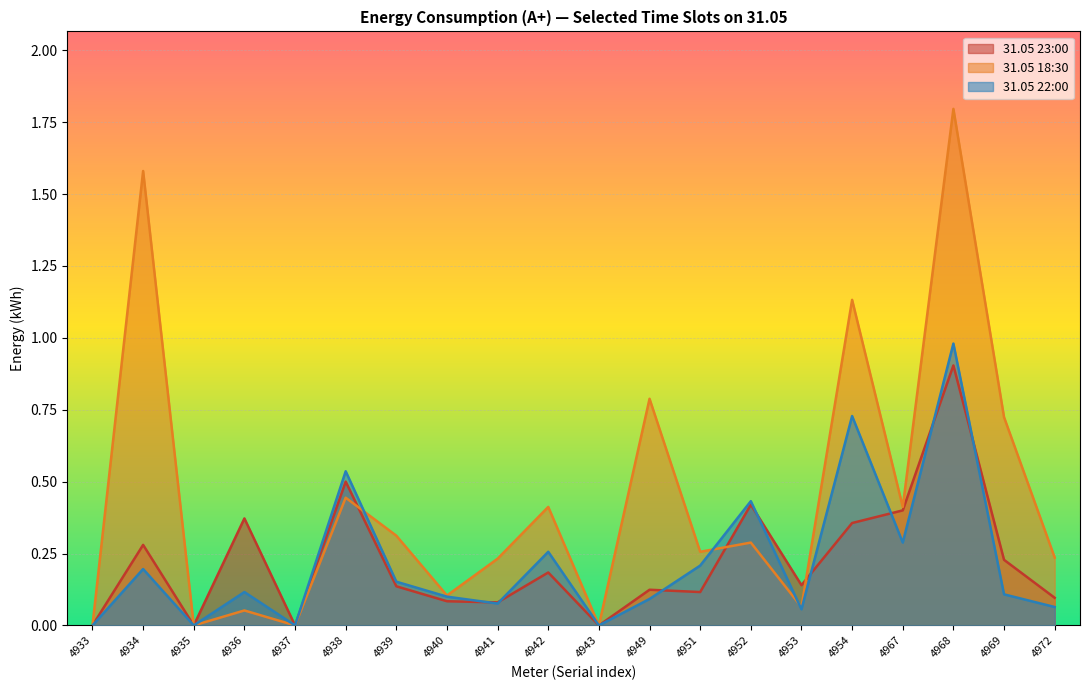

True or false: 31.05 18:30 and 31.05 23:00 cross at least once.

True